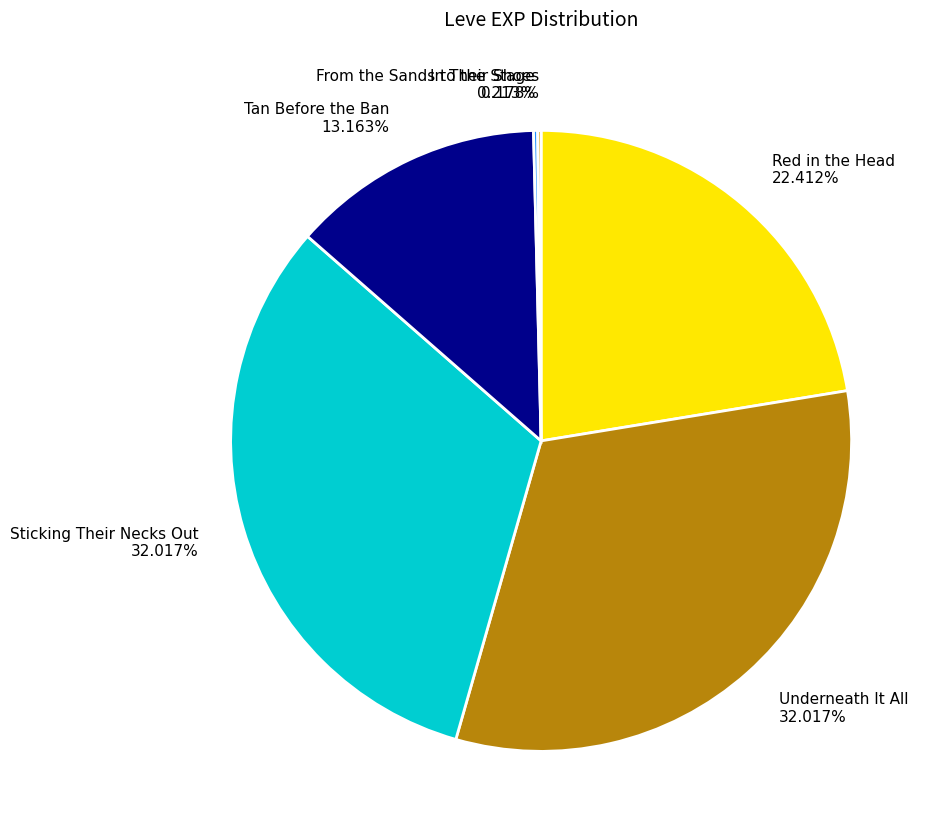

Does any single category account for the majority?

No